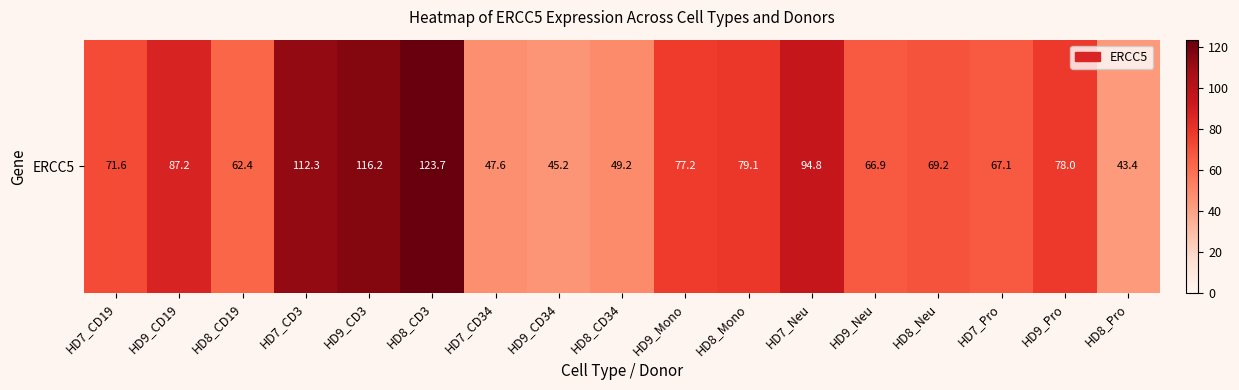

Reading left to right, list all the values displayed in this chart.

HD7_CD19=71.6	HD9_CD19=87.2	HD8_CD19=62.4	HD7_CD3=112.3	HD9_CD3=116.2	HD8_CD3=123.7	HD7_CD34=47.6	HD9_CD34=45.2	HD8_CD34=49.2	HD9_Mono=77.2	HD8_Mono=79.1	HD7_Neu=94.8	HD9_Neu=66.9	HD8_Neu=69.2	HD7_Pro=67.1	HD9_Pro=78.0	HD8_Pro=43.4